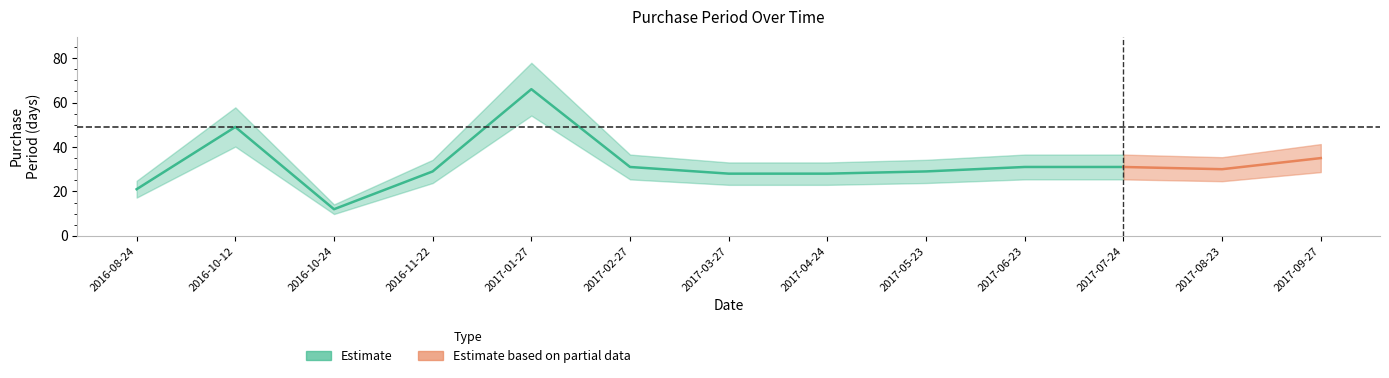

What is the smallest value displayed?

12